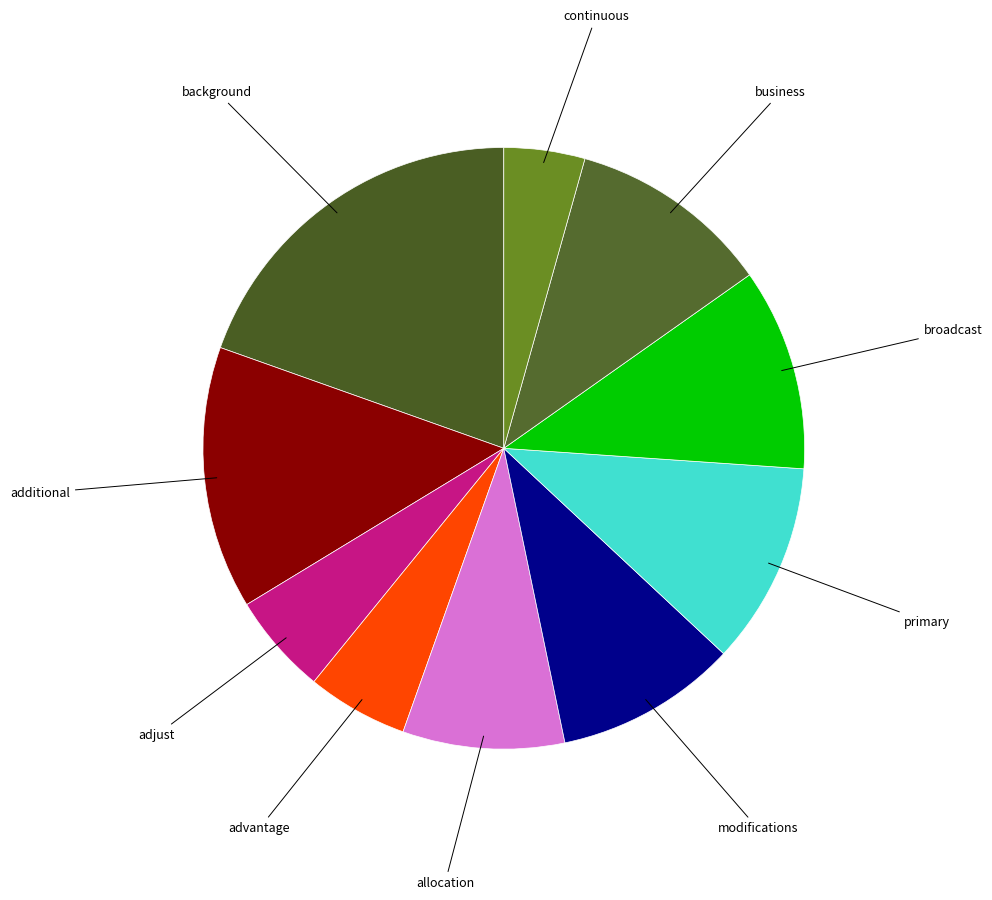

How many segments does this pie chart have?

10